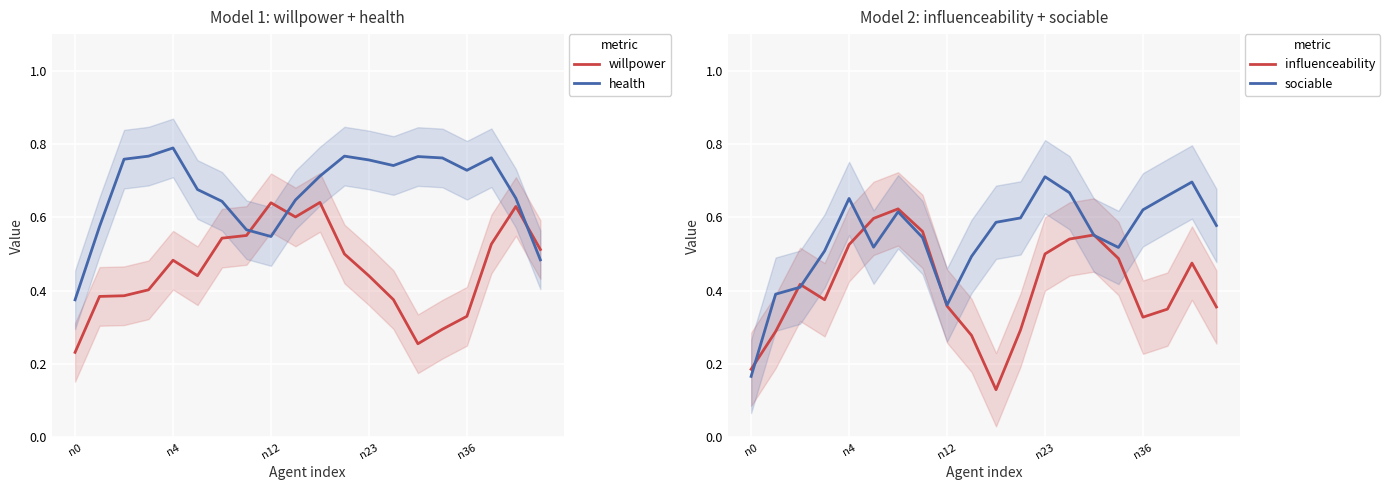

Which series has the largest total across all categories?

health